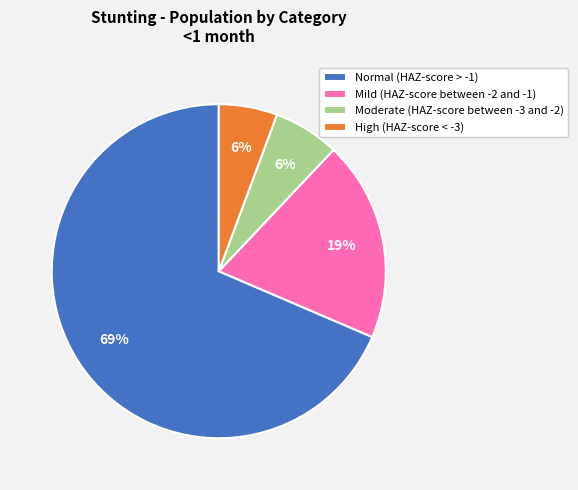

What is the largest slice in the pie chart?

Normal (HAZ-score > -1)